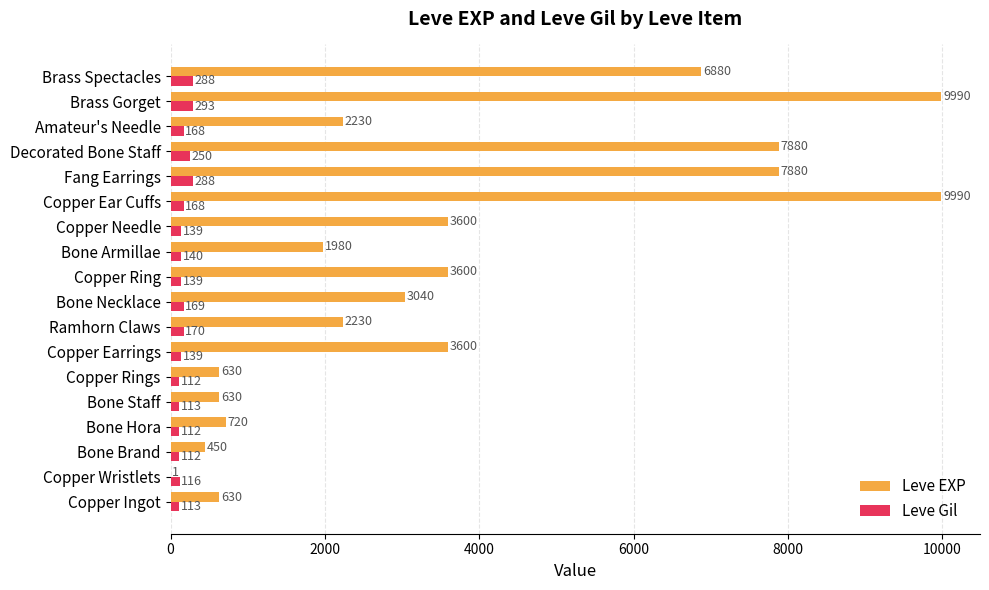

What is the highest value of the Leve EXP series?

9990